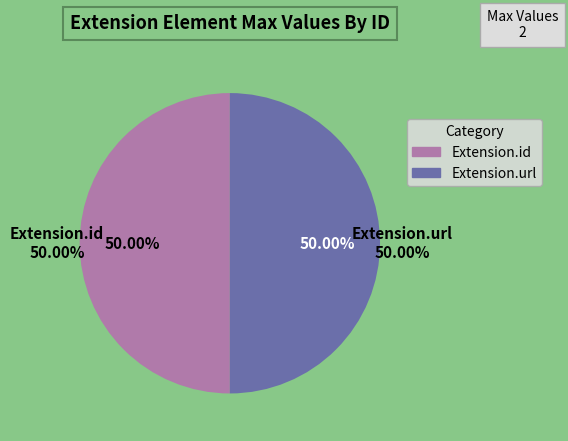

The Extension.extension slice represents 1% of the pie. True or false?

False